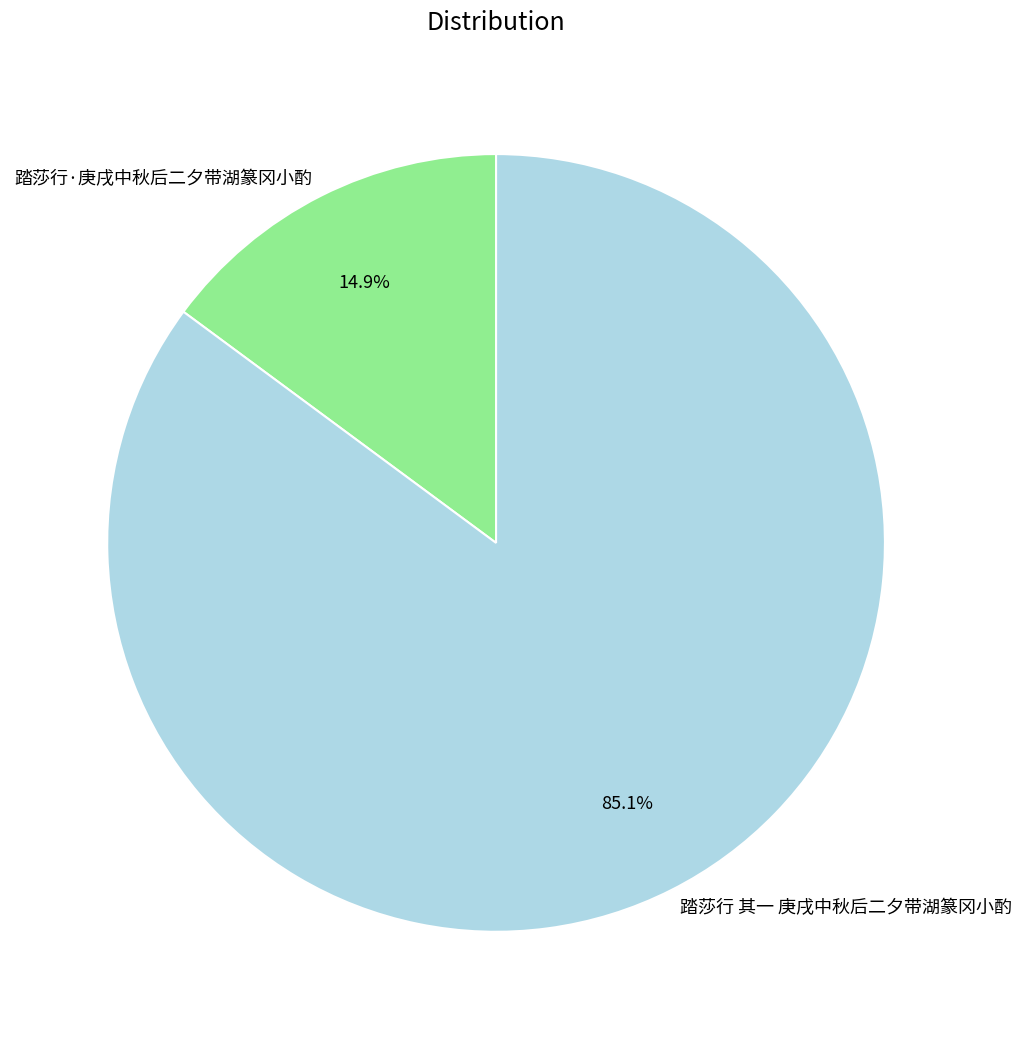

Between 踏莎行 其一 庚戌中秋后二夕带湖篆冈小酌 and 踏莎行·庚戌中秋后二夕带湖篆冈小酌, which is larger?

踏莎行 其一 庚戌中秋后二夕带湖篆冈小酌